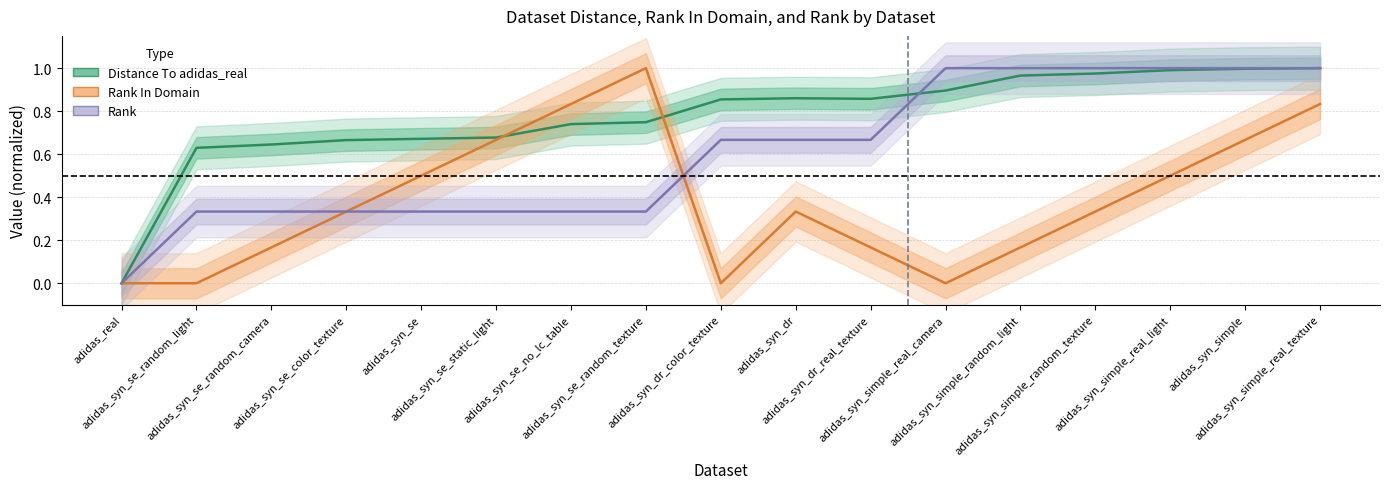

What is the sum of all Rank In Domain values?

6.5